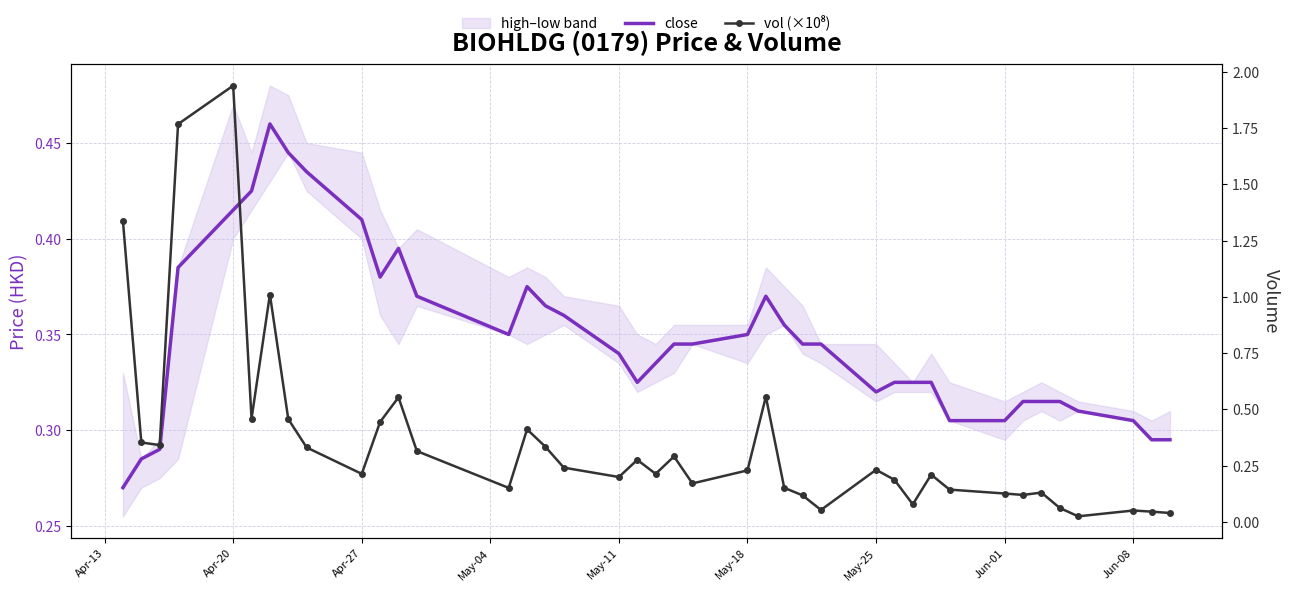

What is the approximate value of vol (×10⁸) at May-18?

0.2